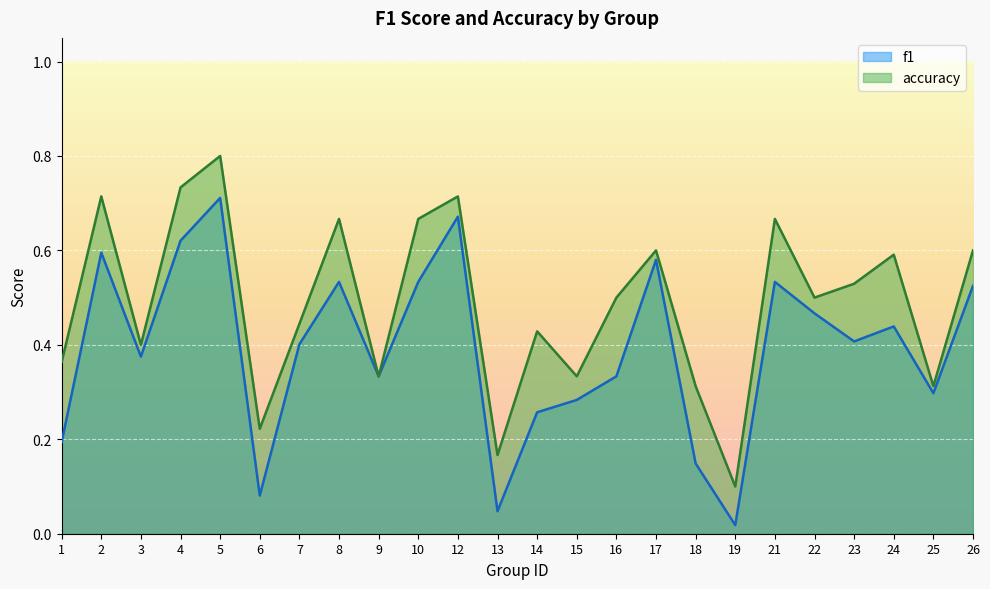

What is the sum of the accuracy values at 1 and 26?

1.0